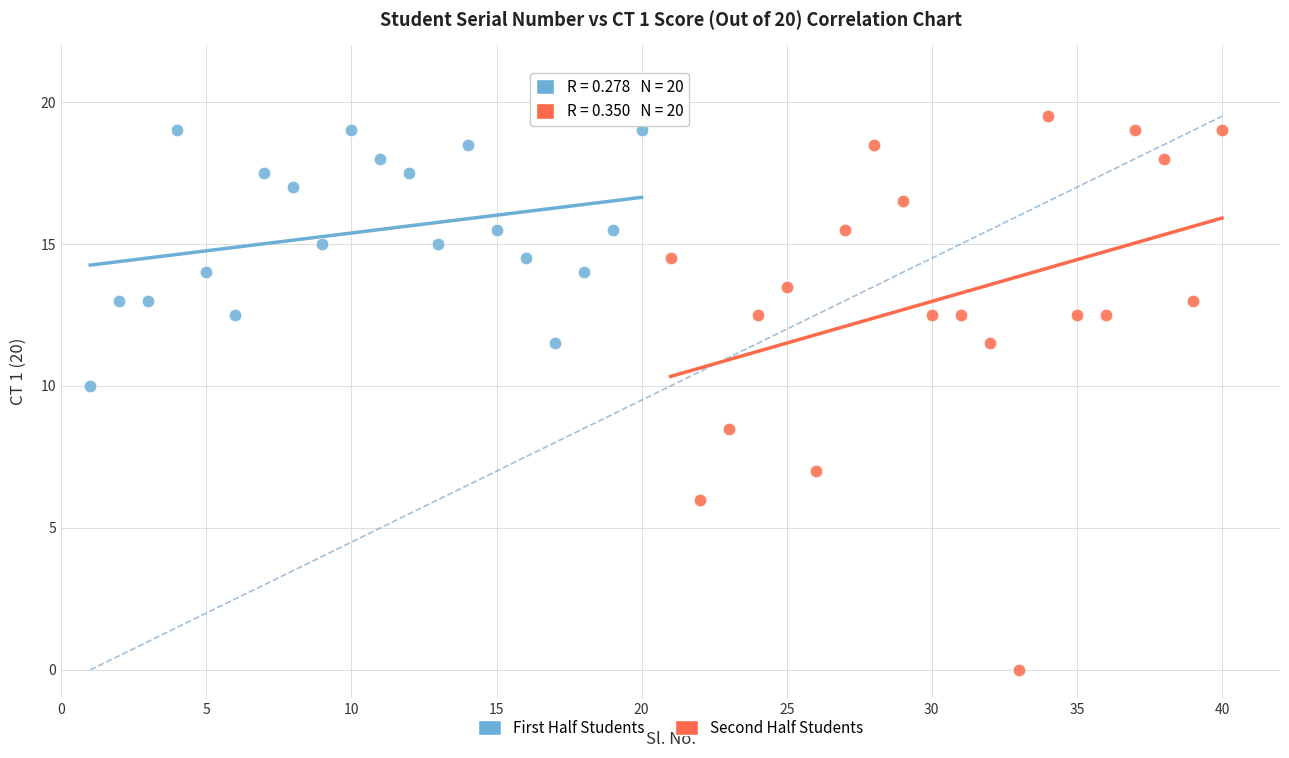

Which series contains the highest Y value?

Second Half Students